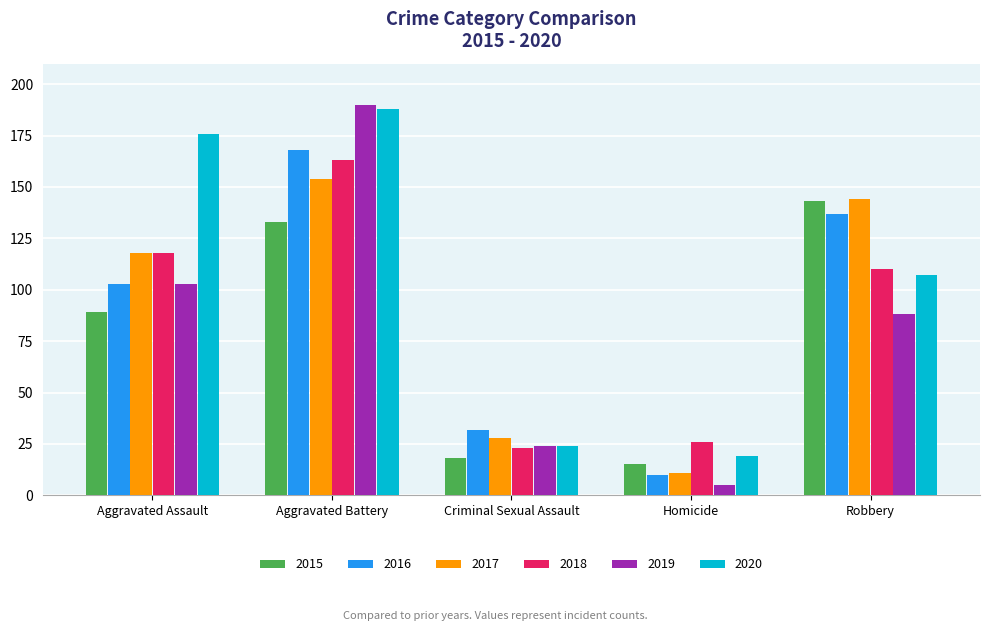

What position from the right is Aggravated Assault?

5